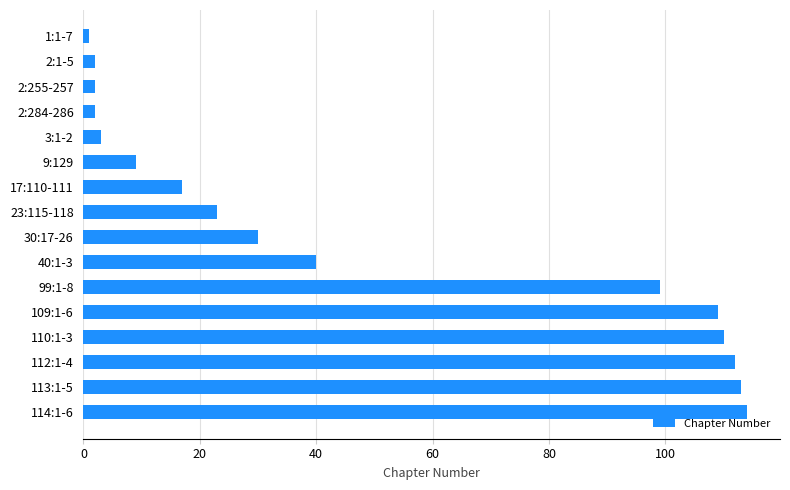

The value at 30:17-26 is 30. True or false?

True